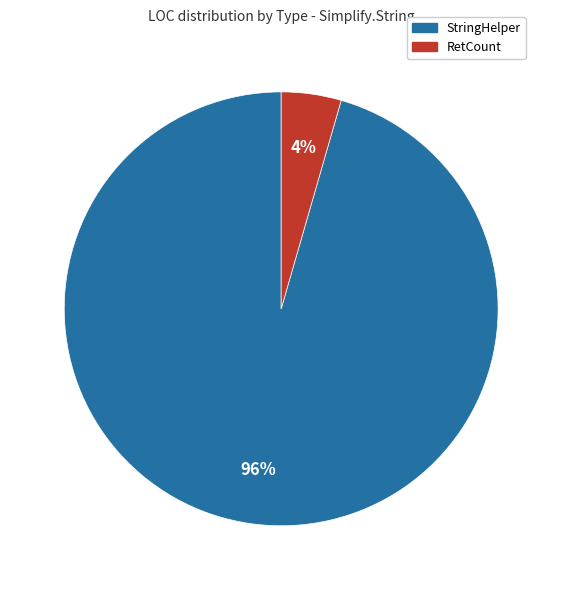

To the nearest percent, what is the combined percentage of RetCount and StringHelper?

100%